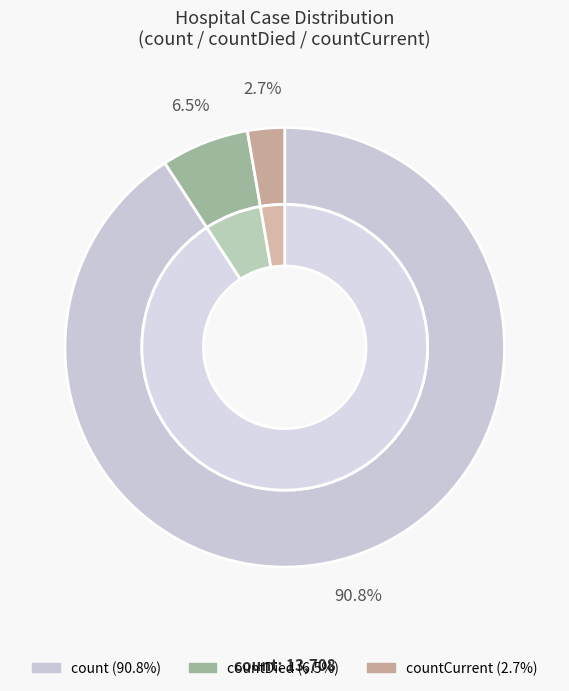

What is the change in value from count to countDied?

-12733